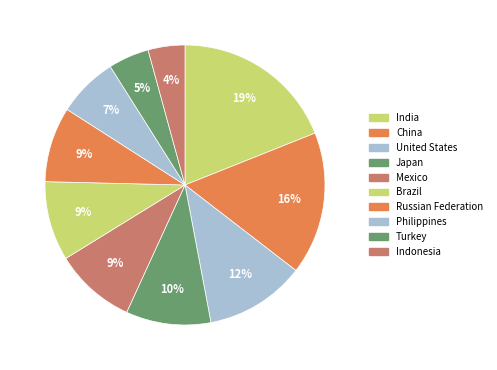

What is the smallest slice in the pie chart?

Indonesia